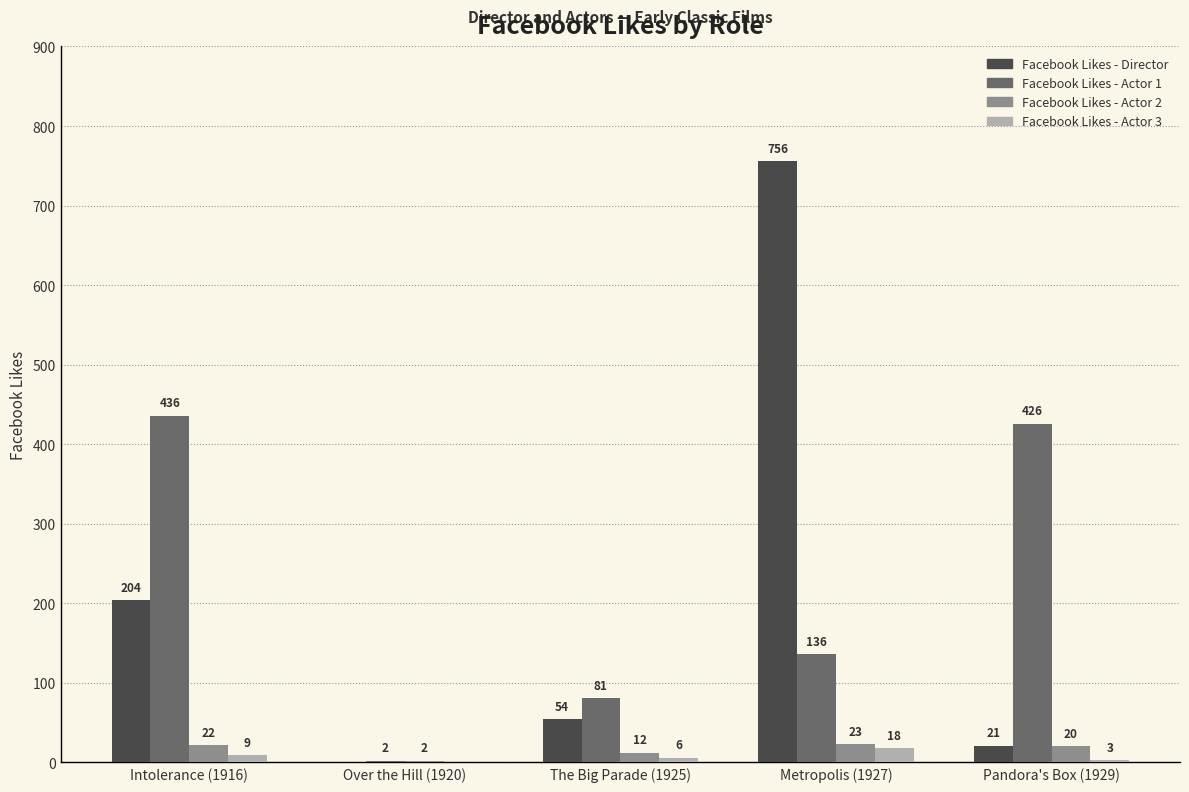

Which category has the highest value across all series?

Metropolis (1927)